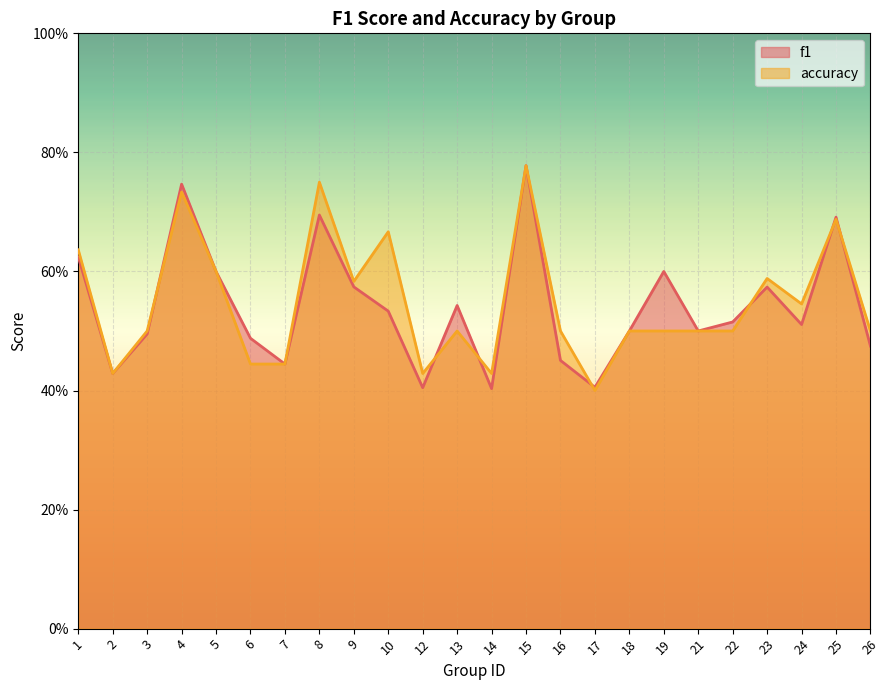

What are all the series names shown in the legend?

f1, accuracy